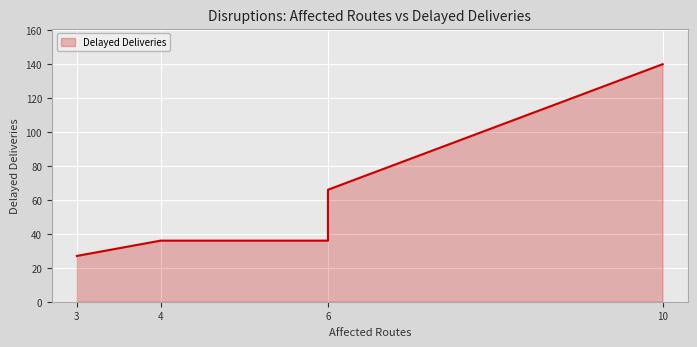

True or false: the data shows 140 at 10.

True